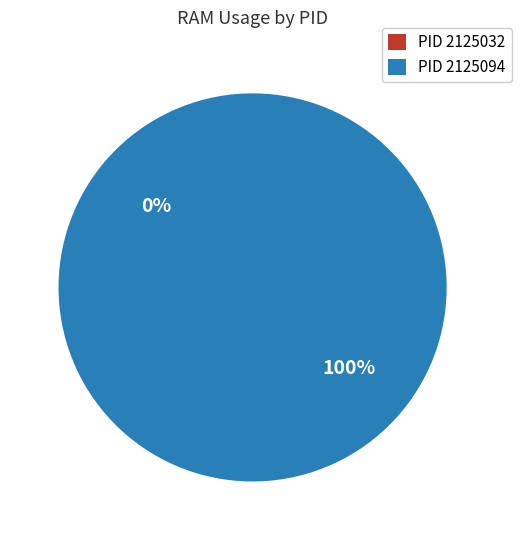

What percentage is the PID 2125094 slice, to the nearest percent?

100%